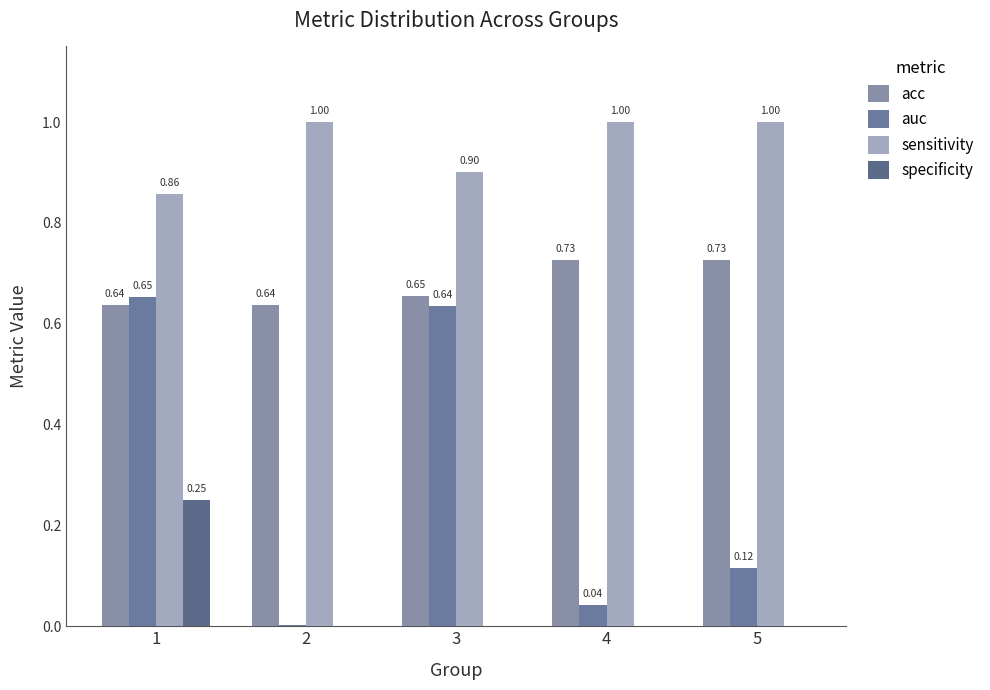

Count the number of data series in this chart.

4